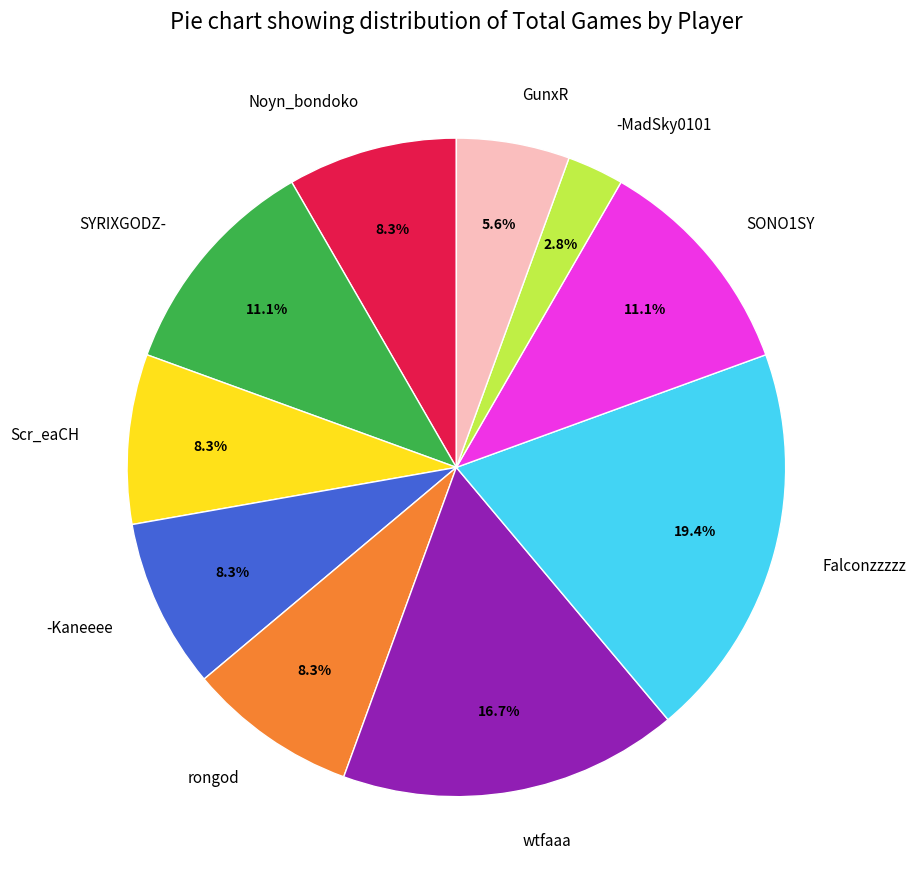

Does Scr_eaCH account for over 50% of the chart?

No